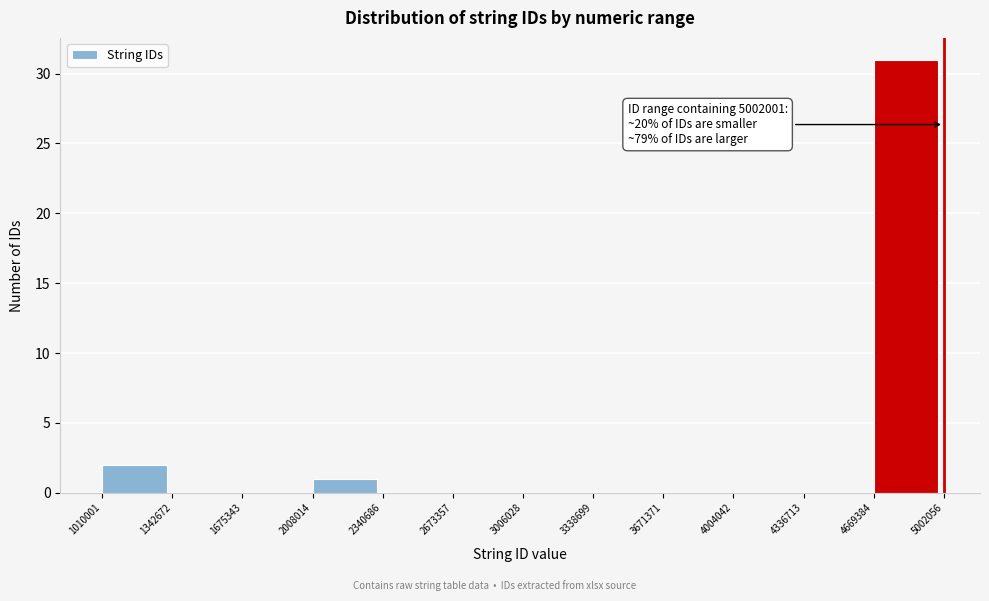

Over which range of the x-axis is the bar tallest?

4669384 to 5002056